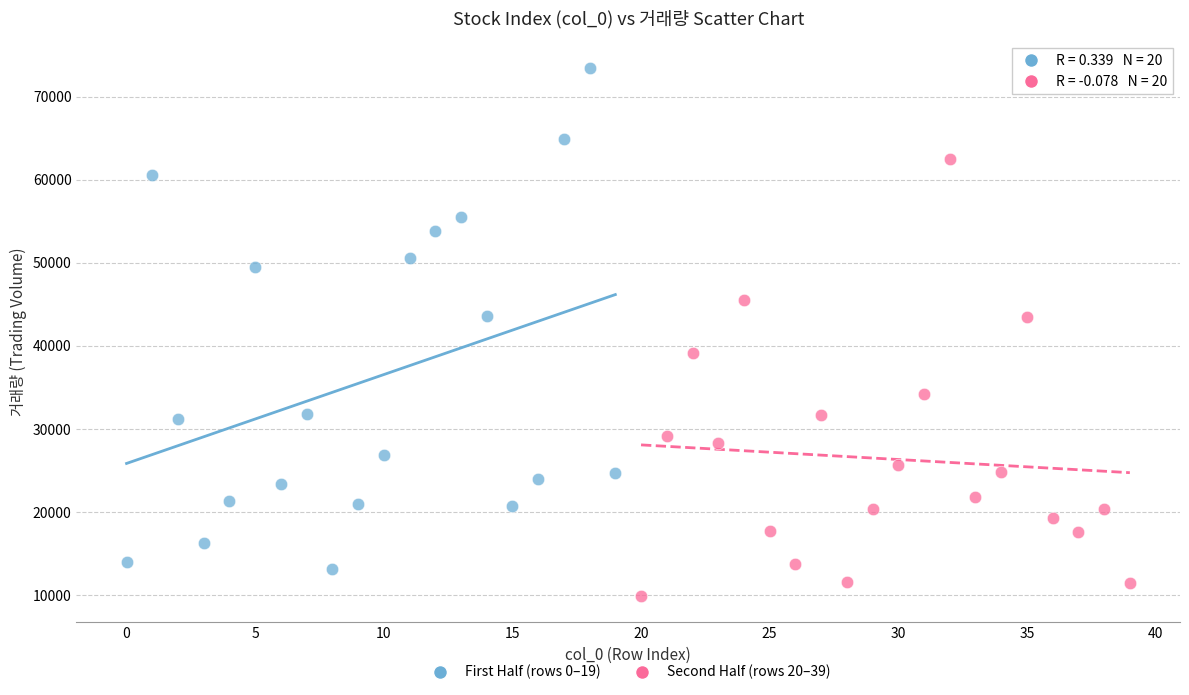

Which series reaches the maximum Y coordinate?

First Half (rows 0–19)